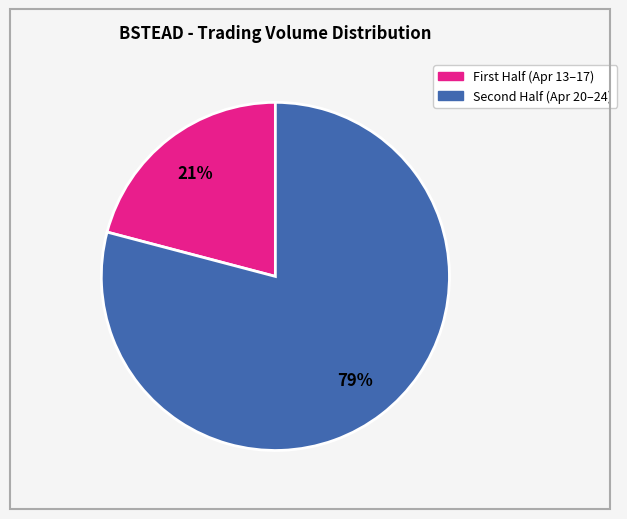

To the nearest percent, what is the difference between the largest and smallest slice percentages?

58%